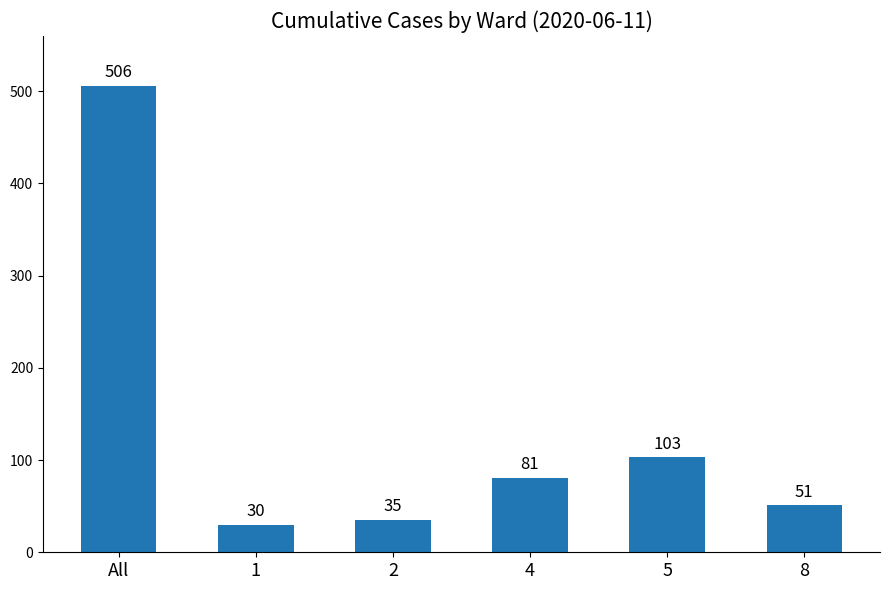

What position from the left is 2?

3